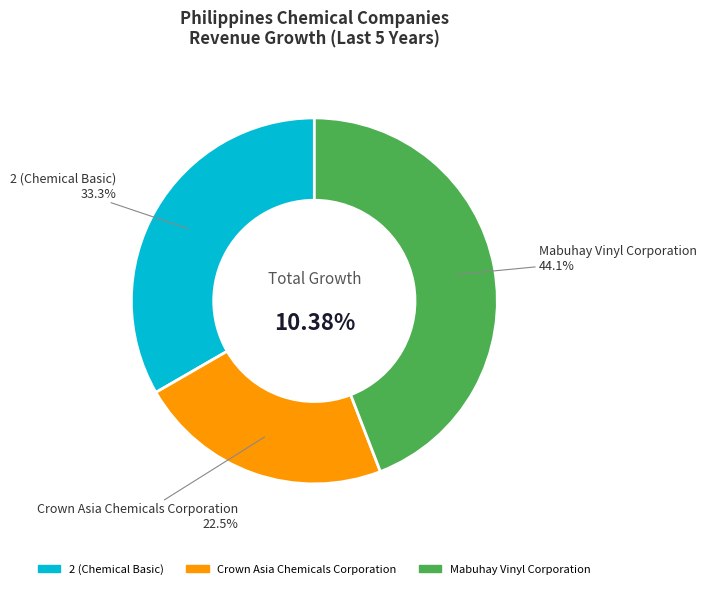

Does Crown Asia Chemicals Corporation account for over 50% of the chart?

No